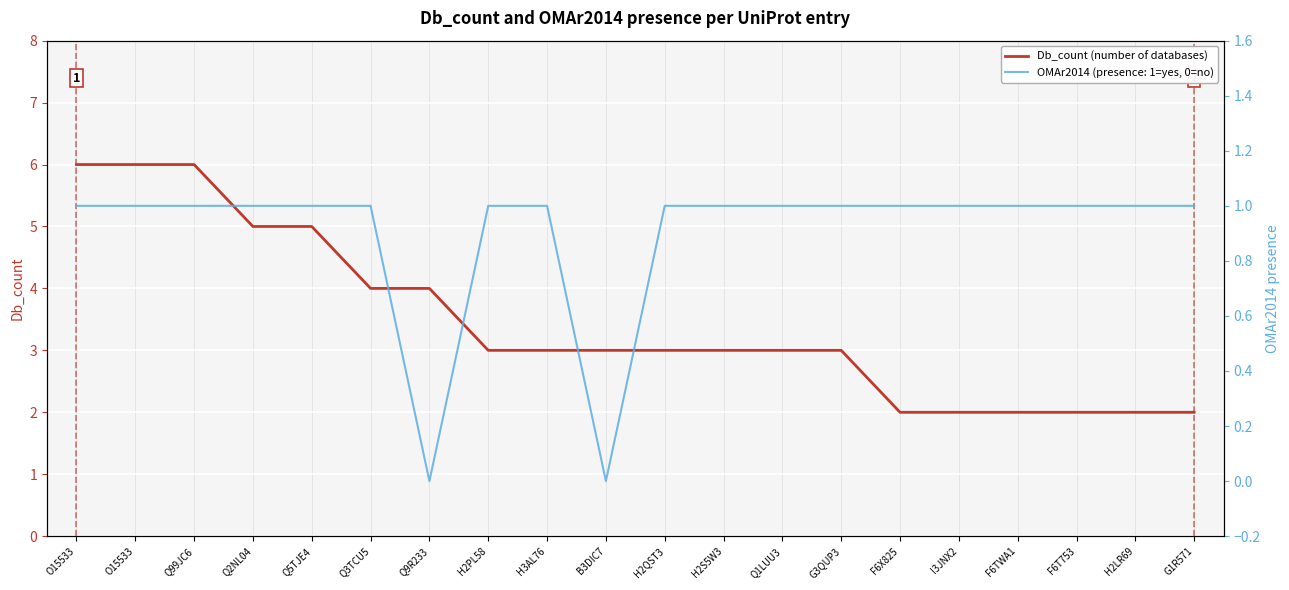

What is the minimum value shown in the chart?

2